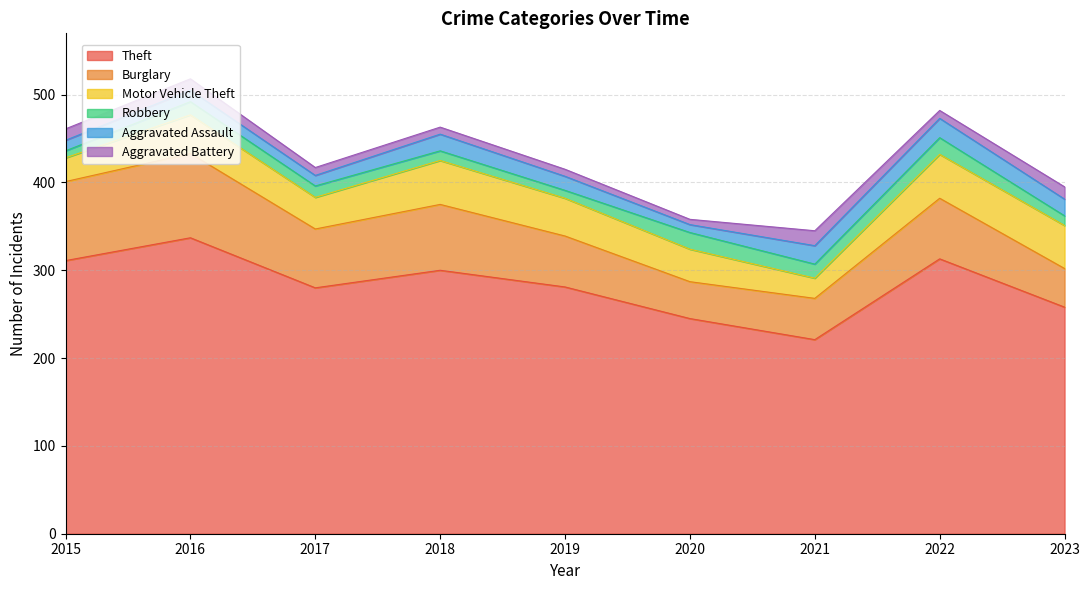

What is the difference between the maximum and minimum values in the Motor Vehicle Theft series?

27